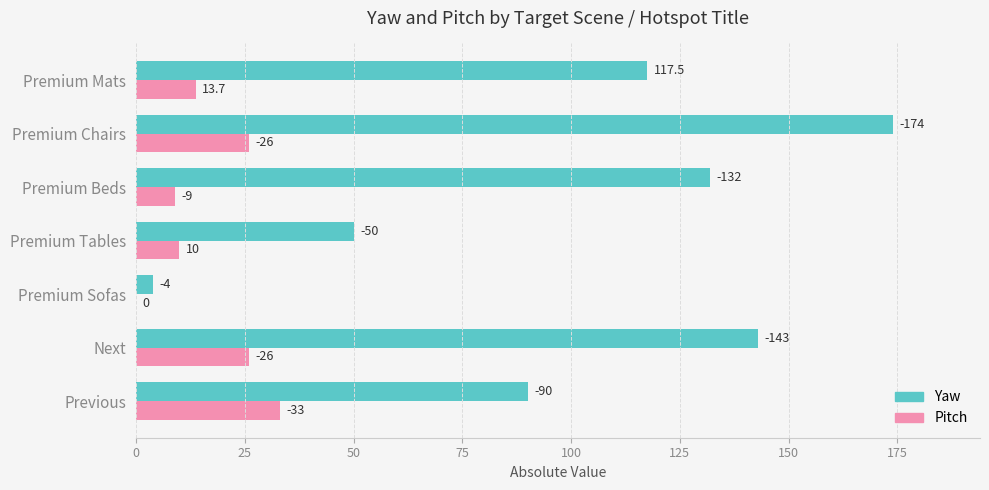

What are all the series names shown in the legend?

Yaw, Pitch